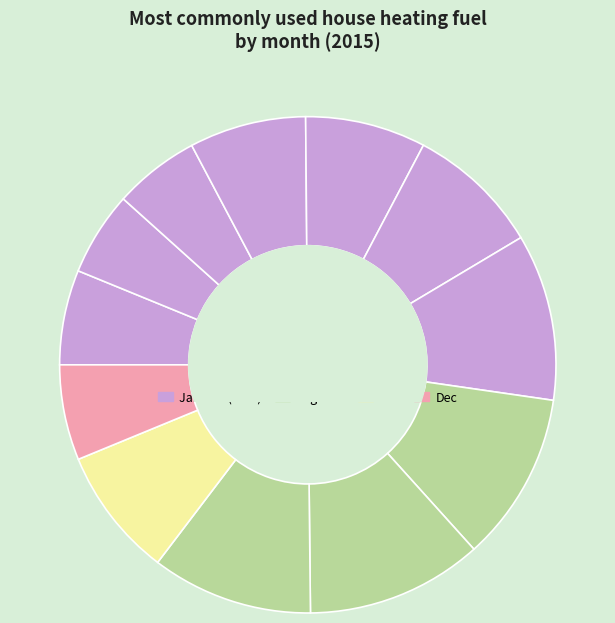

Which category has the smallest portion of the pie?

Feb